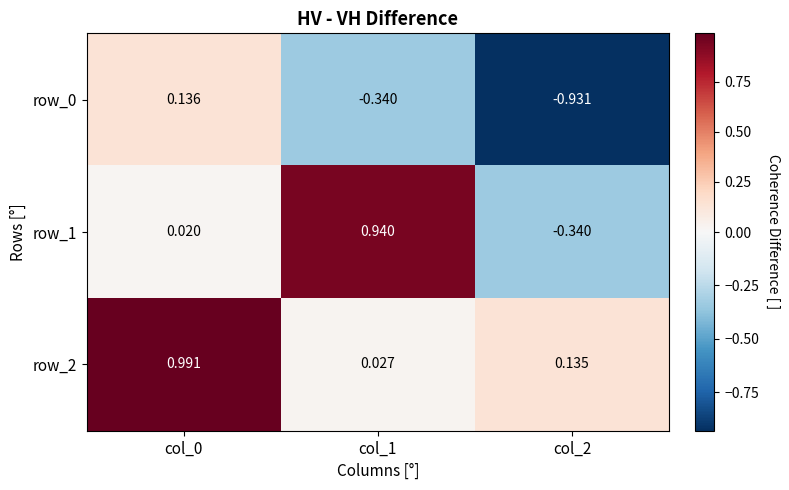

What is the difference between the maximum and second lowest values in the row_0 series?

0.5